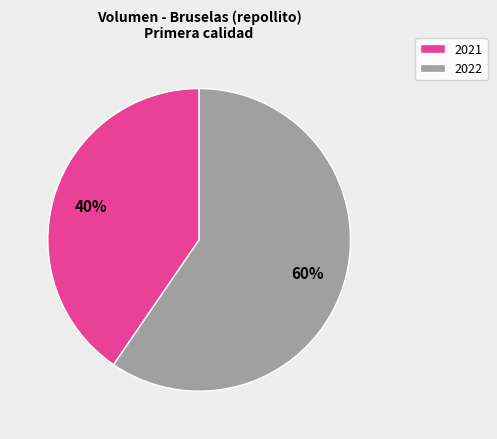

To the nearest percent, what is the average slice percentage?

50%